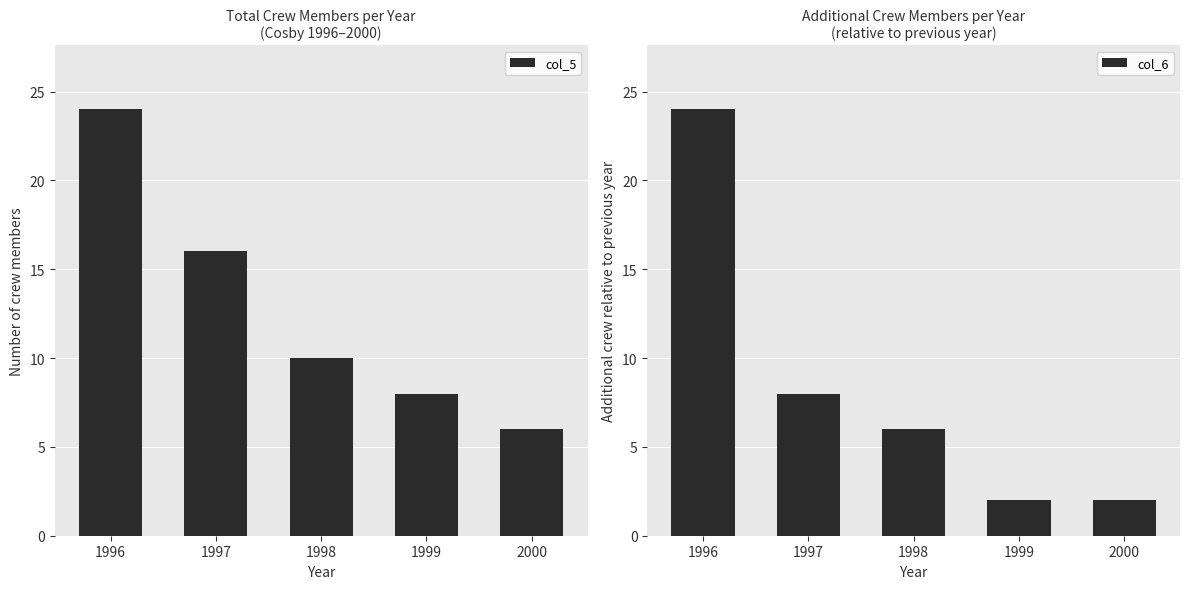

Which category has the lowest value across all series?

1999